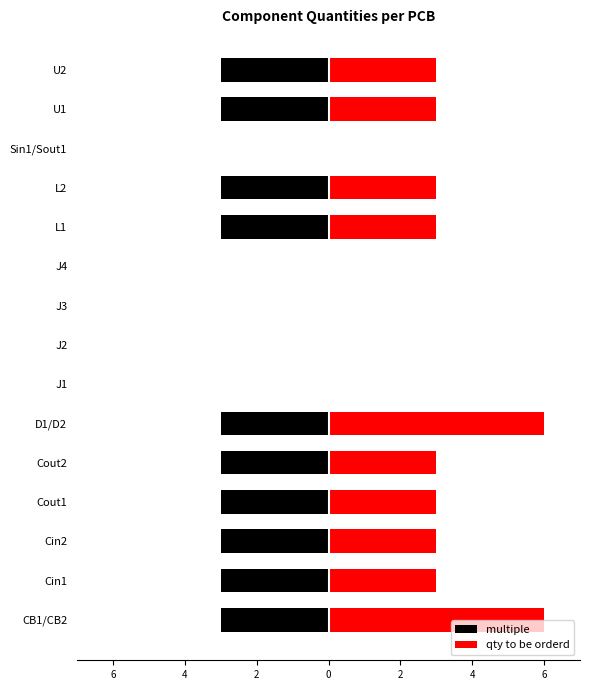

What is the maximum value shown in the chart?

6